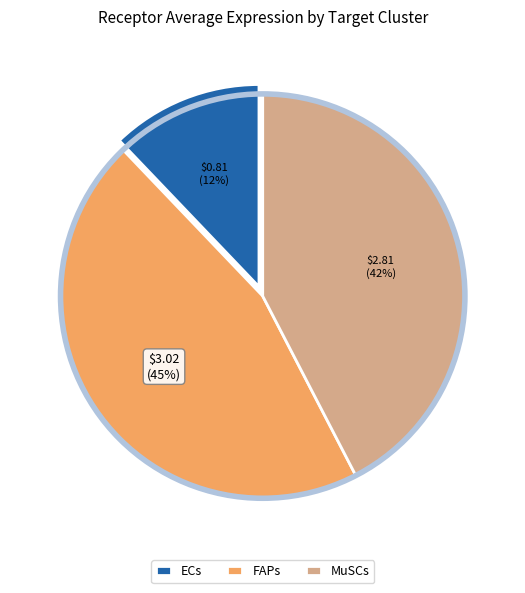

To the nearest percent, what is the difference between the FAPs and ECs slice percentages?

33%